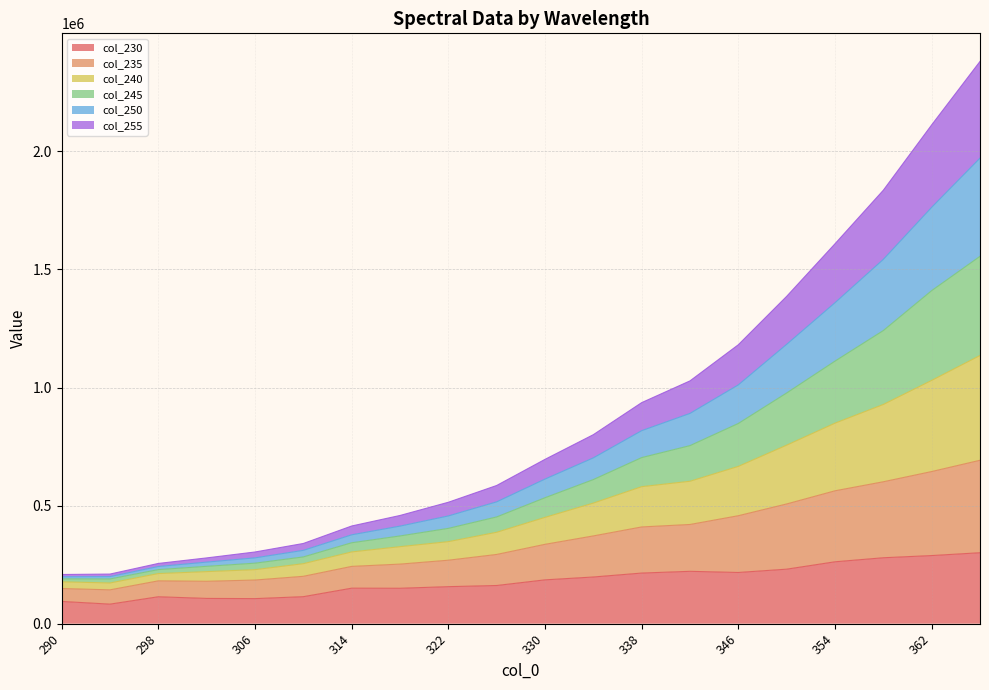

True or false: 240 and 230 cross at least once.

False